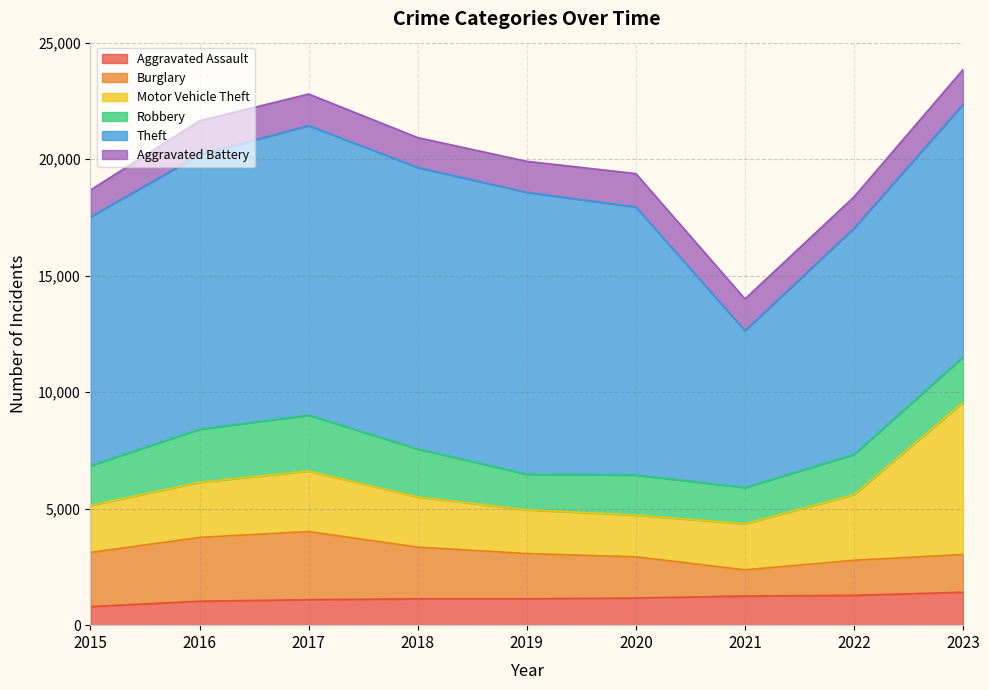

At how many categories does at least one series exceed 6185?

9